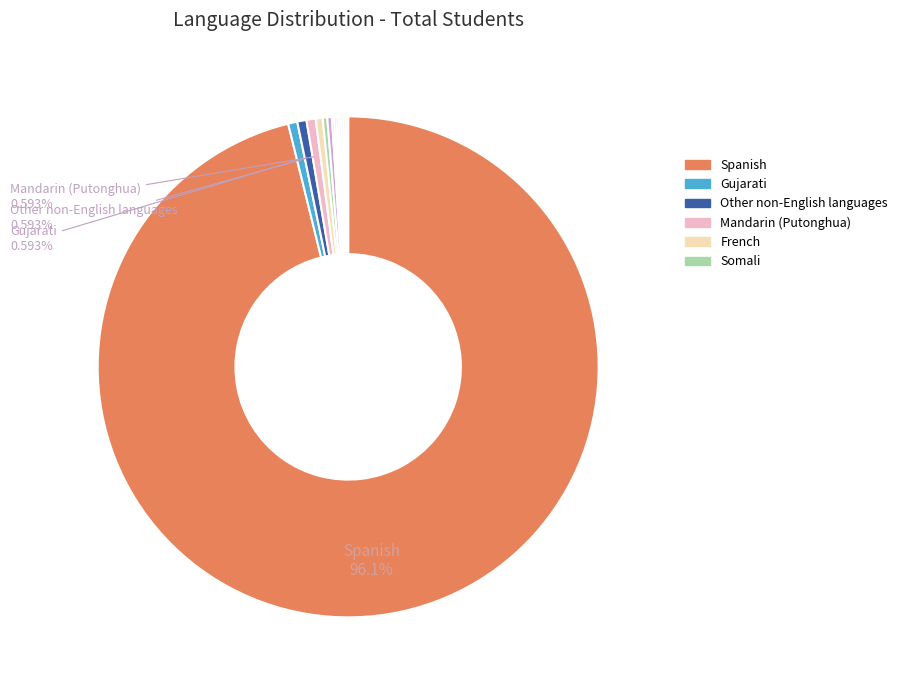

How many slices are in this pie chart?

14